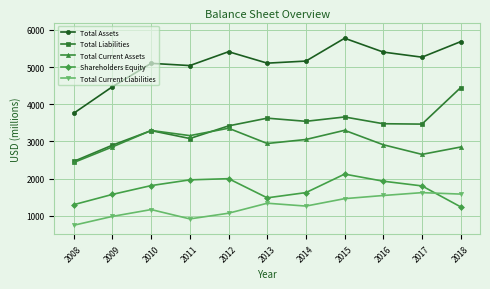

At 2017, list the series in order from smallest to largest.

Total Current Liabilities, Shareholders Equity, Total Current Assets, Total Liabilities, Total Assets